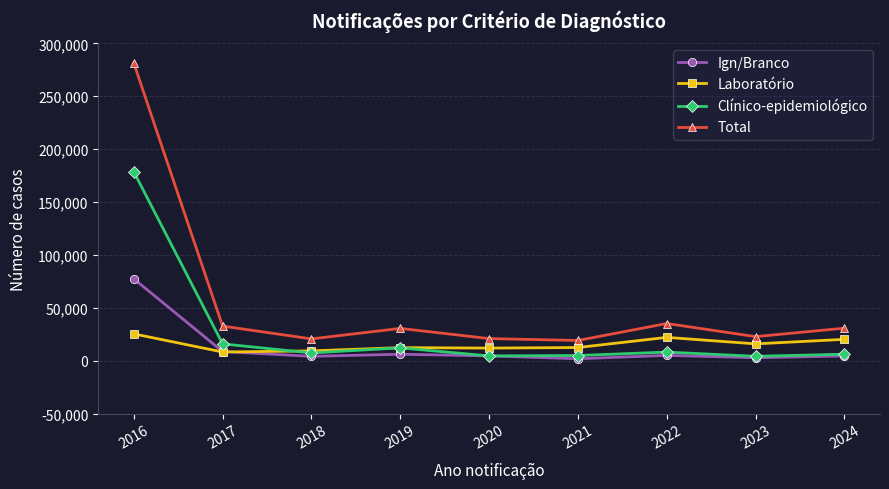

What is the total value across all series at 2023?

45438